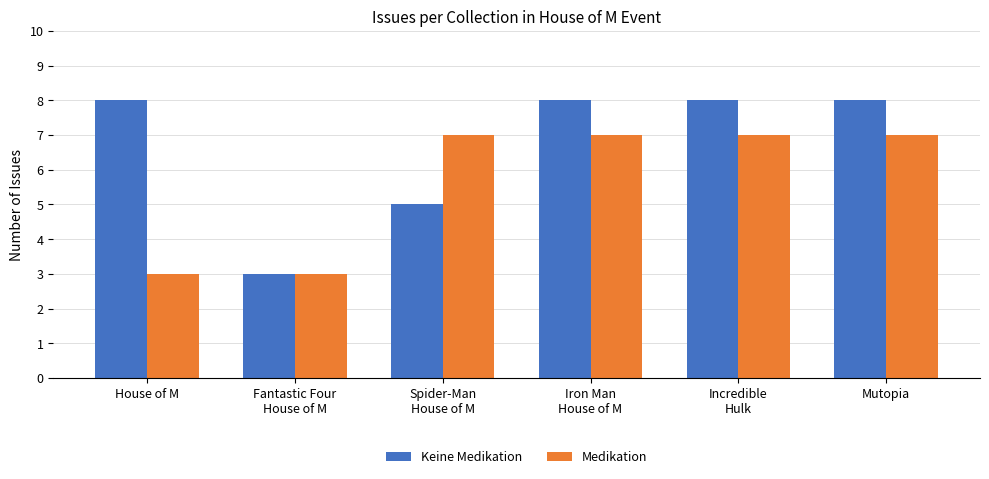

What is the difference between the highest and lowest values at Spider-Man
House of M?

2